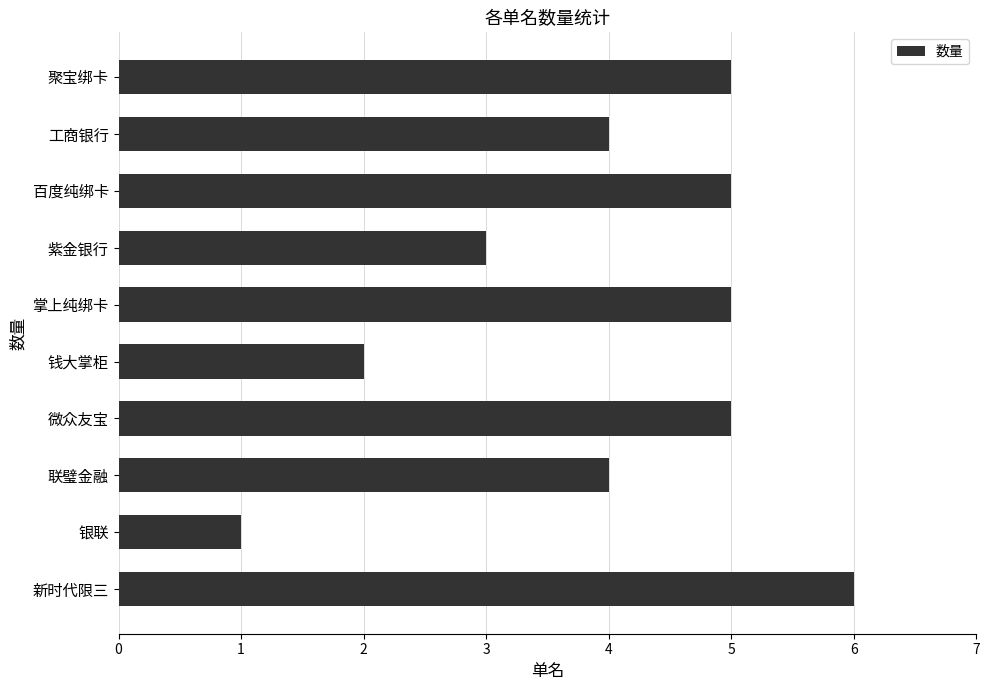

What is the minimum value shown in the chart?

1